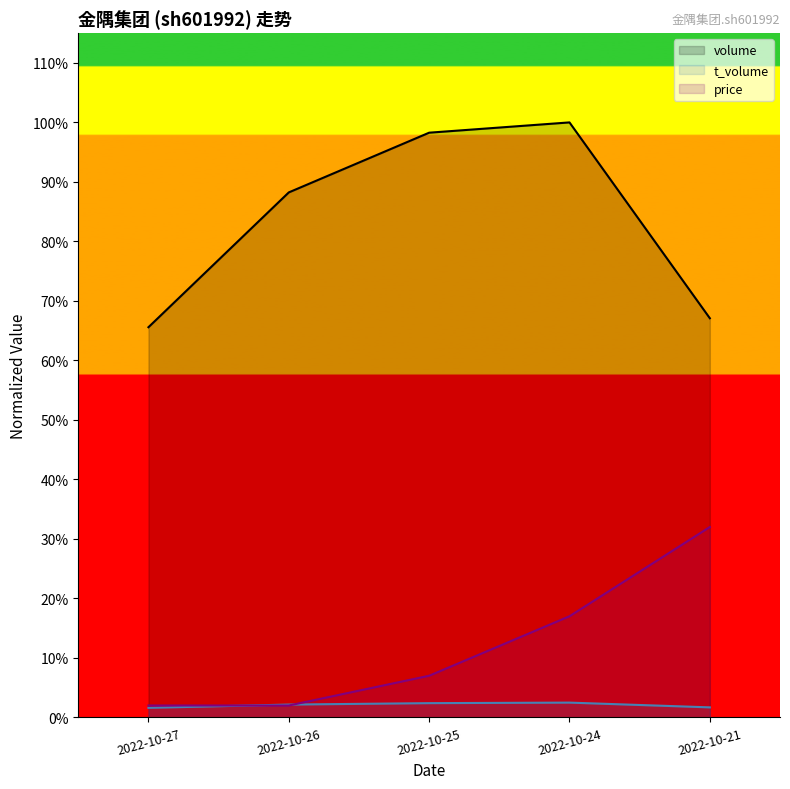

The value of t_volume at 2022-10-25 is 0.0. True or false?

False